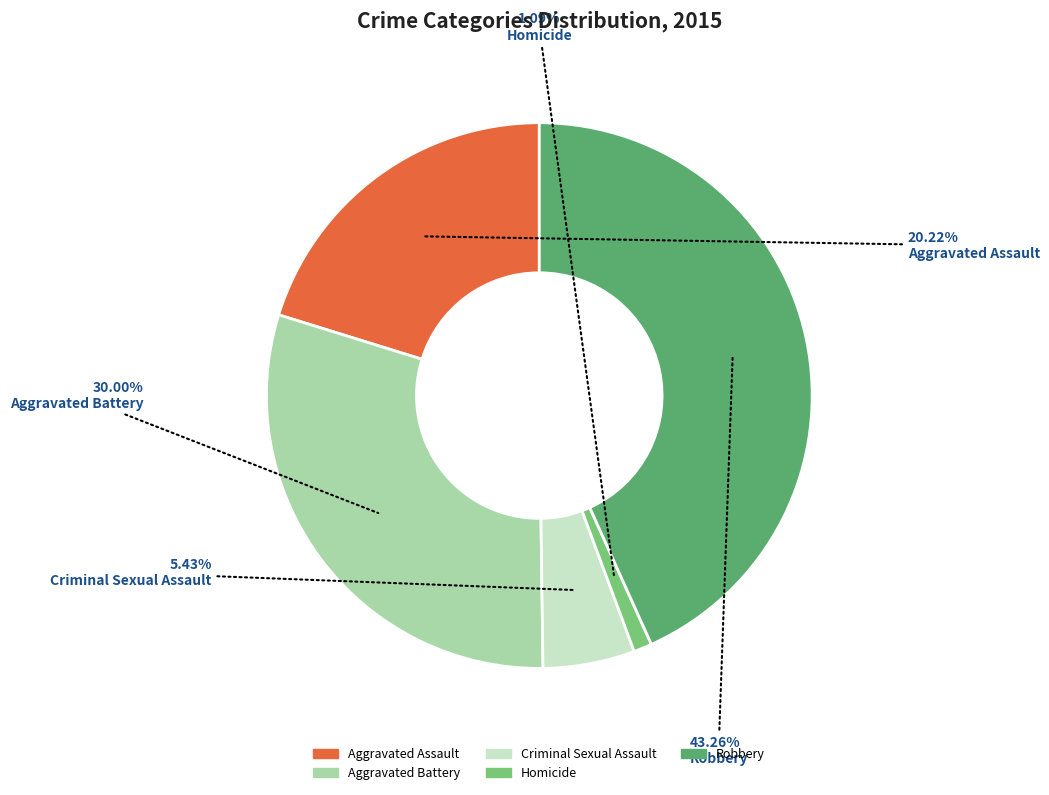

To the nearest percent, what is the average slice percentage?

20%